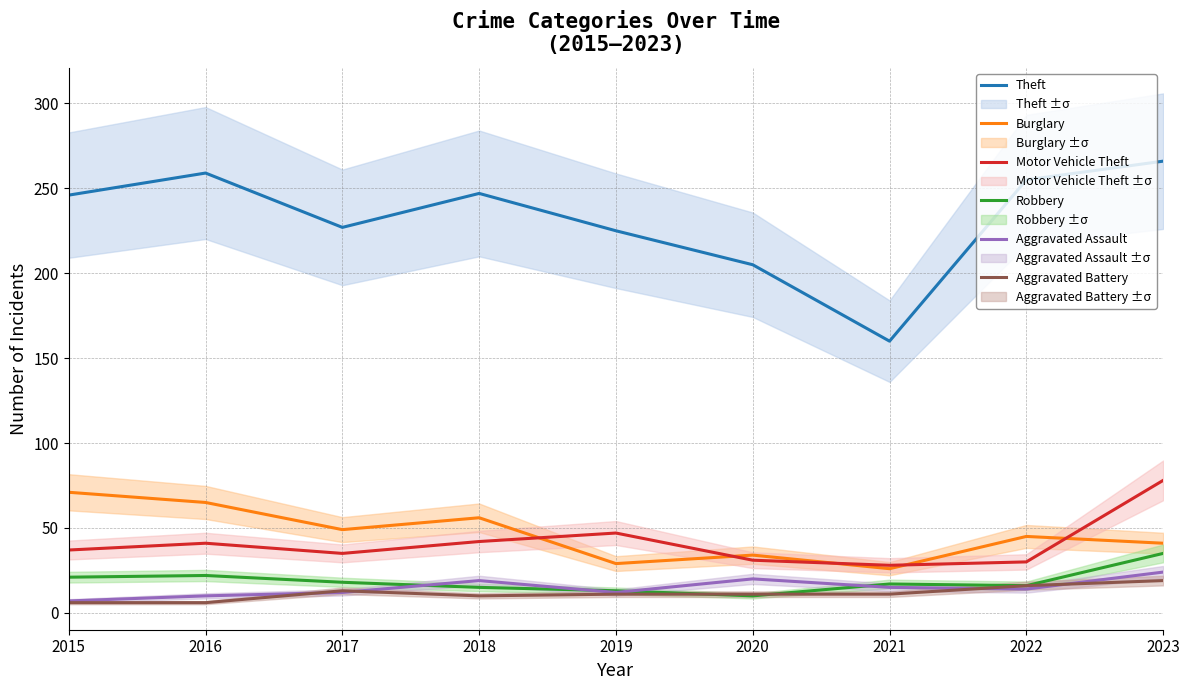

What is the value of the Aggravated Battery point at the 2nd from the left?

6